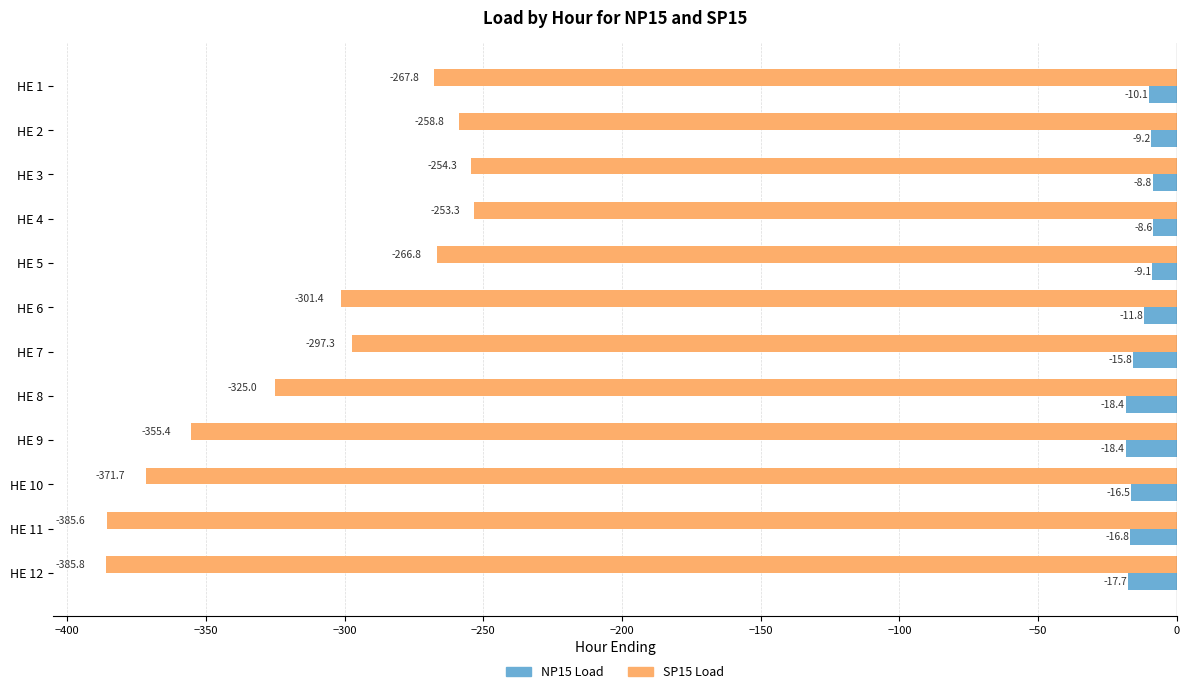

Which series has the largest total across all categories?

NP15 Load